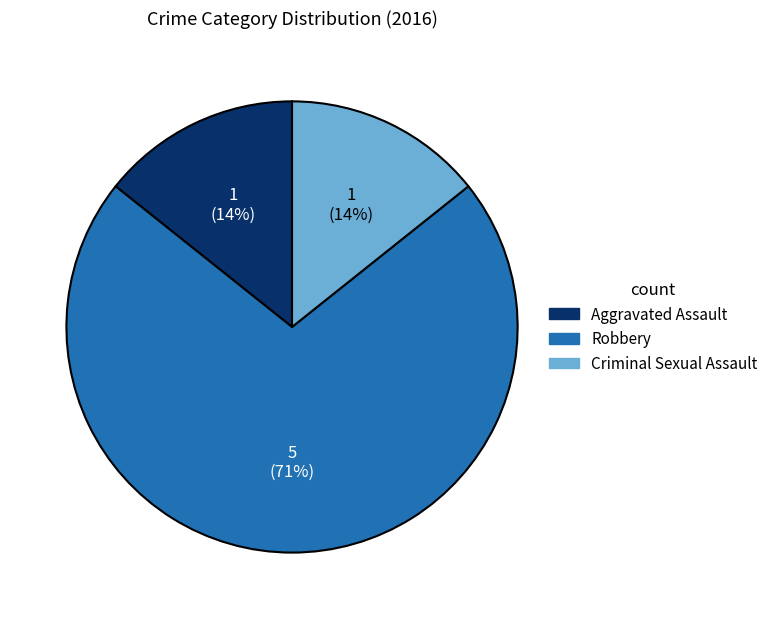

Does any single category account for the majority?

Yes